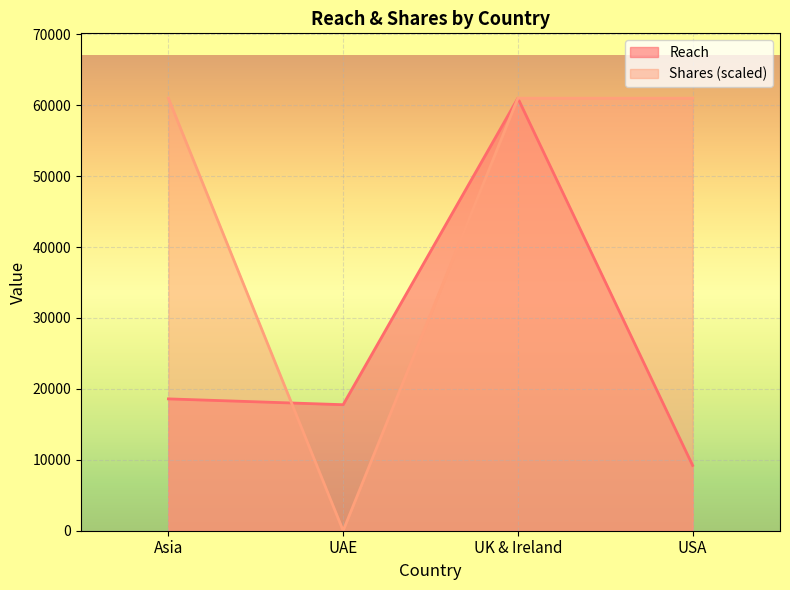

What is the label of the 1st point from the right?

USA